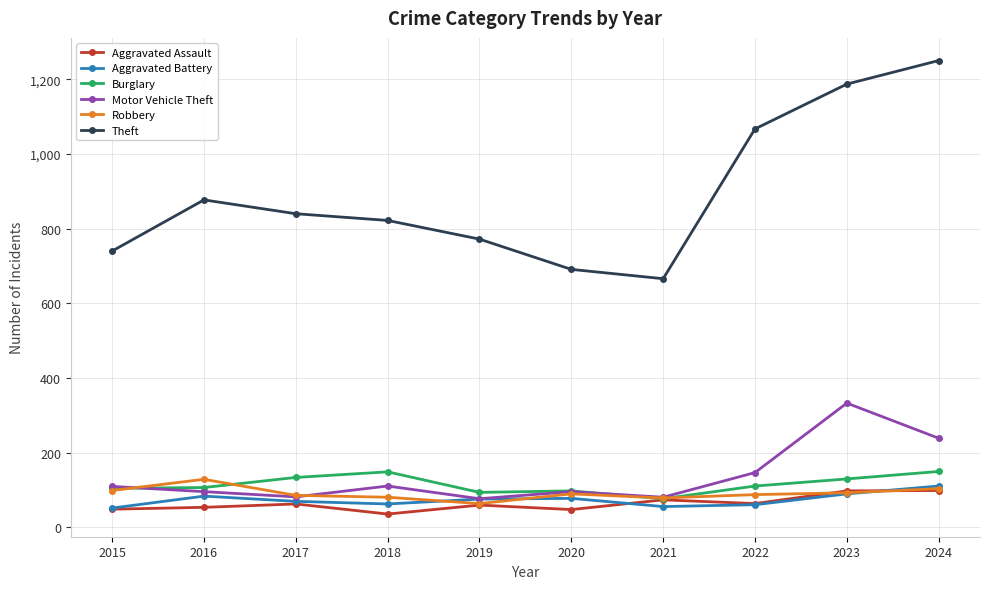

What is the value of the Aggravated Assault point at the 2nd from the left?

54